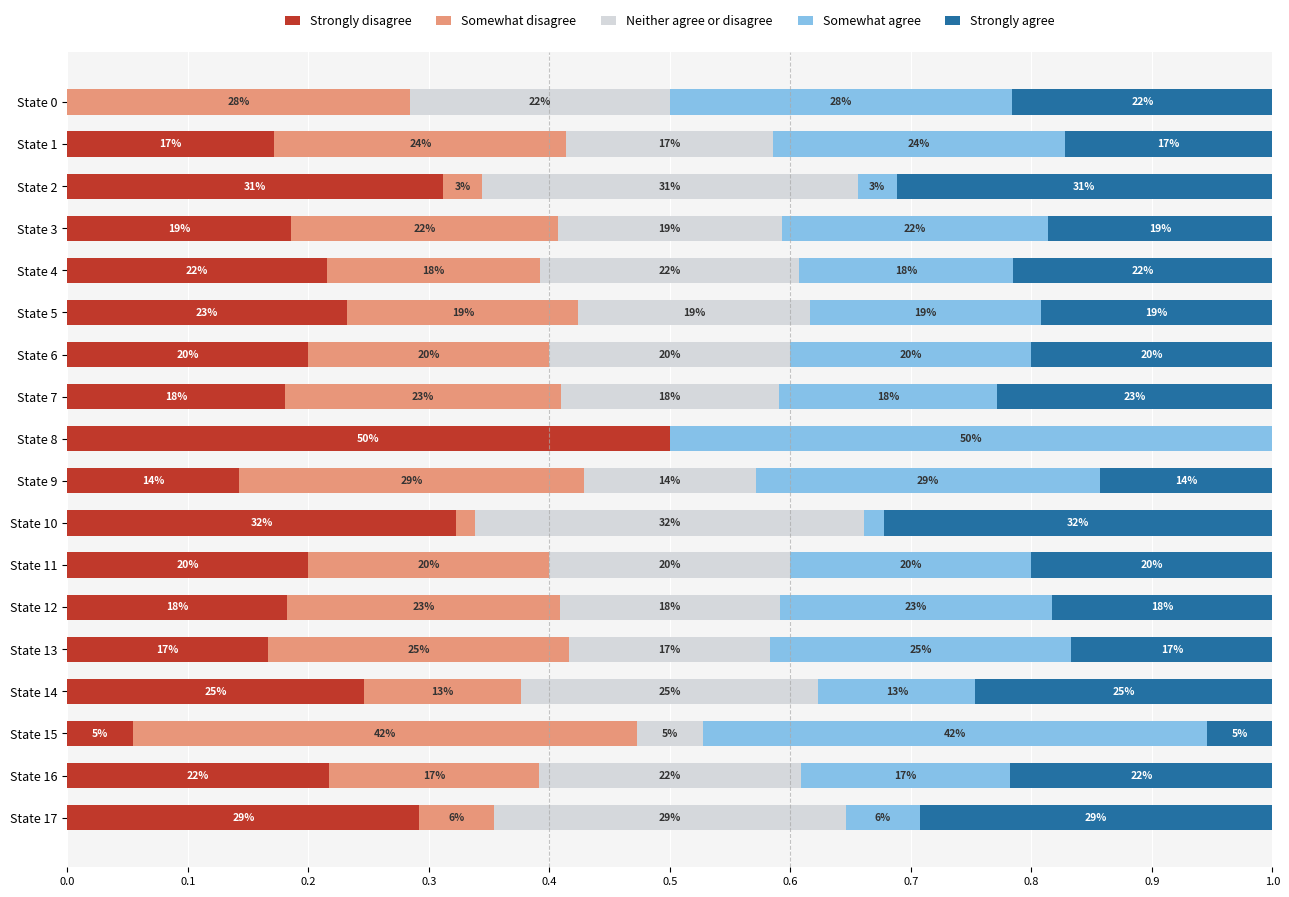

What are all the series names shown in the legend?

Strongly disagree, Somewhat disagree, Neither agree or disagree, Somewhat agree, Strongly agree